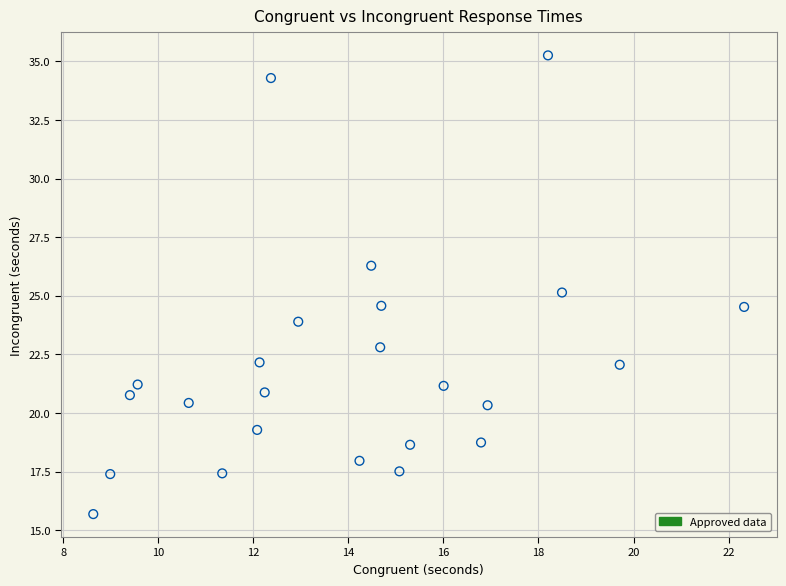

What is the range of X values (max minus min)?

13.7